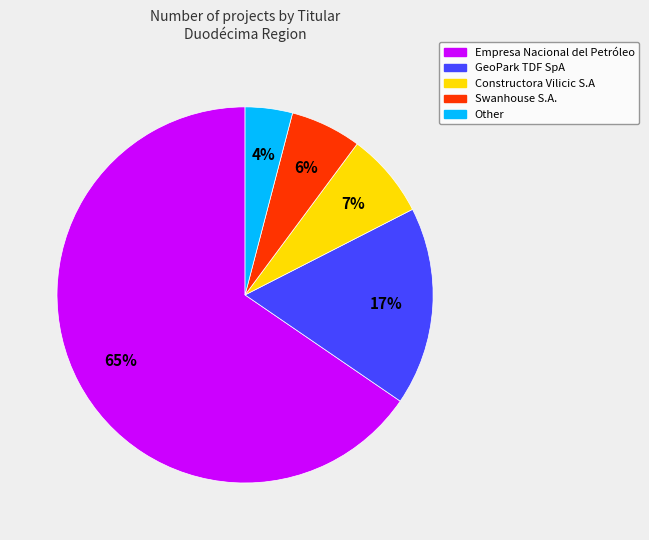

Count the number of slices in the pie.

5